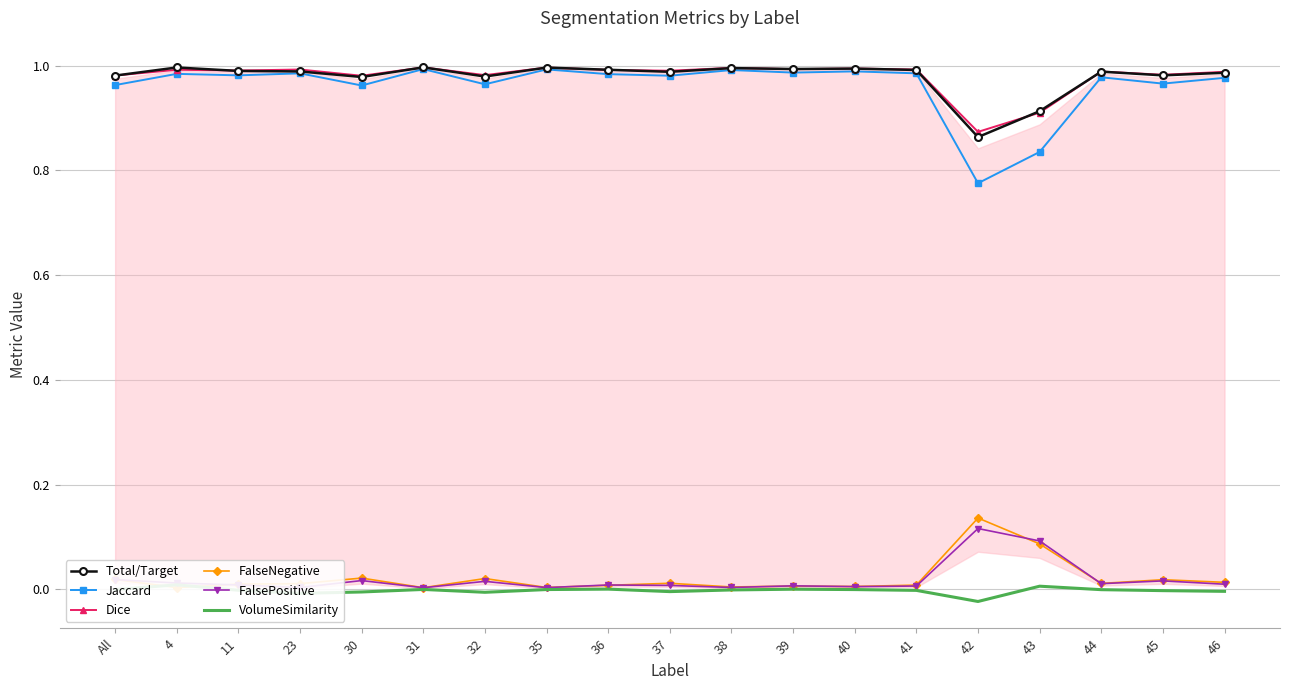

Reading left to right, transcribe all the data shown in this chart.

Total/Target: All=1.0	4=1.0	11=1.0	23=1.0	30=1.0	31=1.0	32=1.0	35=1.0	36=1.0	37=1.0	38=1.0	39=1.0	40=1.0	41=1.0	42=0.9	43=0.9	44=1.0	45=1.0	46=1.0
Jaccard: All=1.0	4=1.0	11=1.0	23=1.0	30=1.0	31=1.0	32=1.0	35=1.0	36=1.0	37=1.0	38=1.0	39=1.0	40=1.0	41=1.0	42=0.8	43=0.8	44=1.0	45=1.0	46=1.0
Dice: All=1.0	4=1.0	11=1.0	23=1.0	30=1.0	31=1.0	32=1.0	35=1.0	36=1.0	37=1.0	38=1.0	39=1.0	40=1.0	41=1.0	42=0.9	43=0.9	44=1.0	45=1.0	46=1.0
FalseNegative: All=0.0	4=0.0	11=0.0	23=0.0	30=0.0	31=0.0	32=0.0	35=0.0	36=0.0	37=0.0	38=0.0	39=0.0	40=0.0	41=0.0	42=0.1	43=0.1	44=0.0	45=0.0	46=0.0
FalsePositive: All=0.0	4=0.0	11=0.0	23=0.0	30=0.0	31=0.0	32=0.0	35=0.0	36=0.0	37=0.0	38=0.0	39=0.0	40=0.0	41=0.0	42=0.1	43=0.1	44=0.0	45=0.0	46=0.0
VolumeSimilarity: All=-0.0	4=0.0	11=-0.0	23=-0.0	30=-0.0	31=0.0	32=-0.0	35=-0.0	36=0.0	37=-0.0	38=-0.0	39=0.0	40=-0.0	41=-0.0	42=-0.0	43=0.0	44=-0.0	45=-0.0	46=-0.0